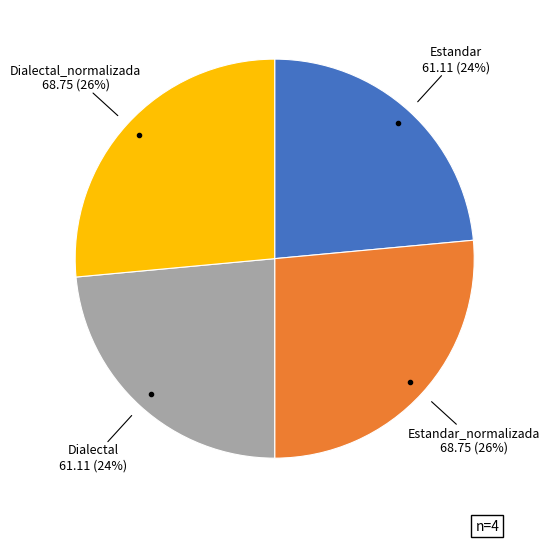

Is it true that Estandar_normalizada is 13% of the pie?

False